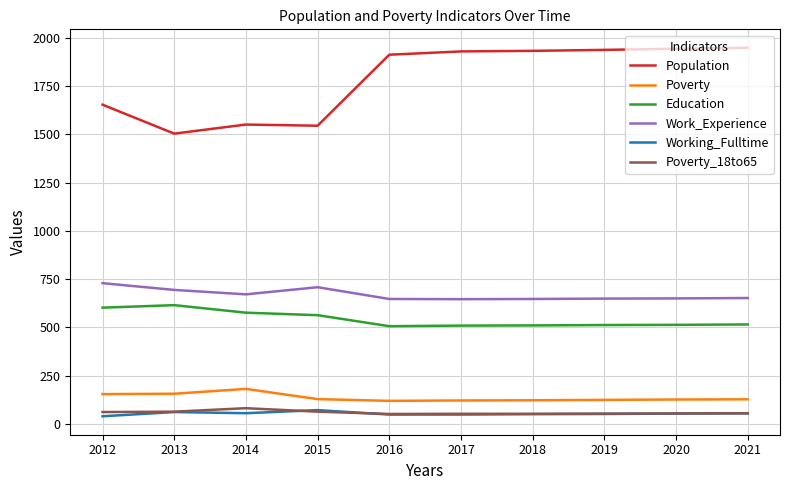

Which series has the widest spread of values?

Population